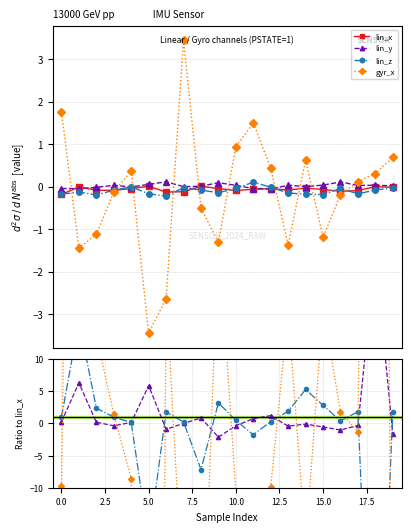

Where is lin_x nearest to the value 0?

18